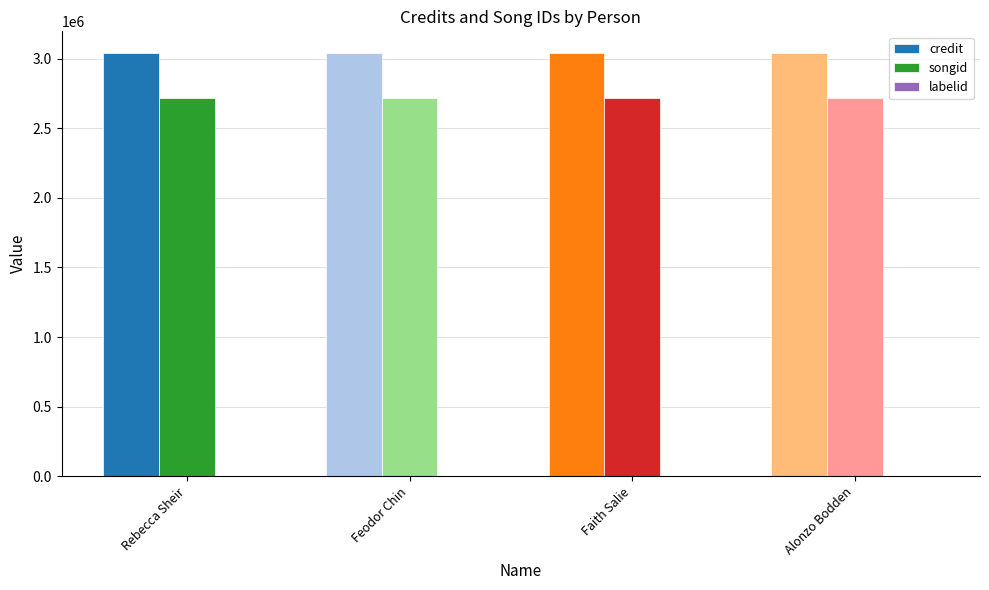

What is the spread (max minus min) of values at Faith Salie?

3044159